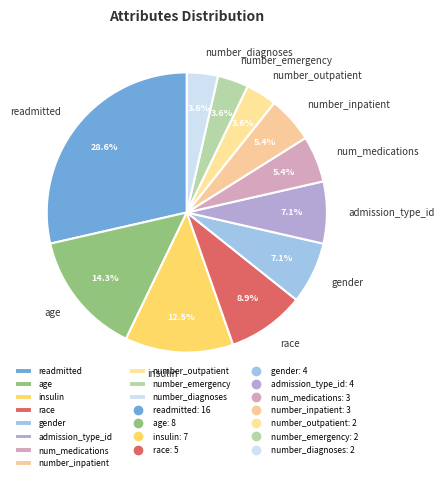

What portion of the pie excludes num_medications?

94.6%